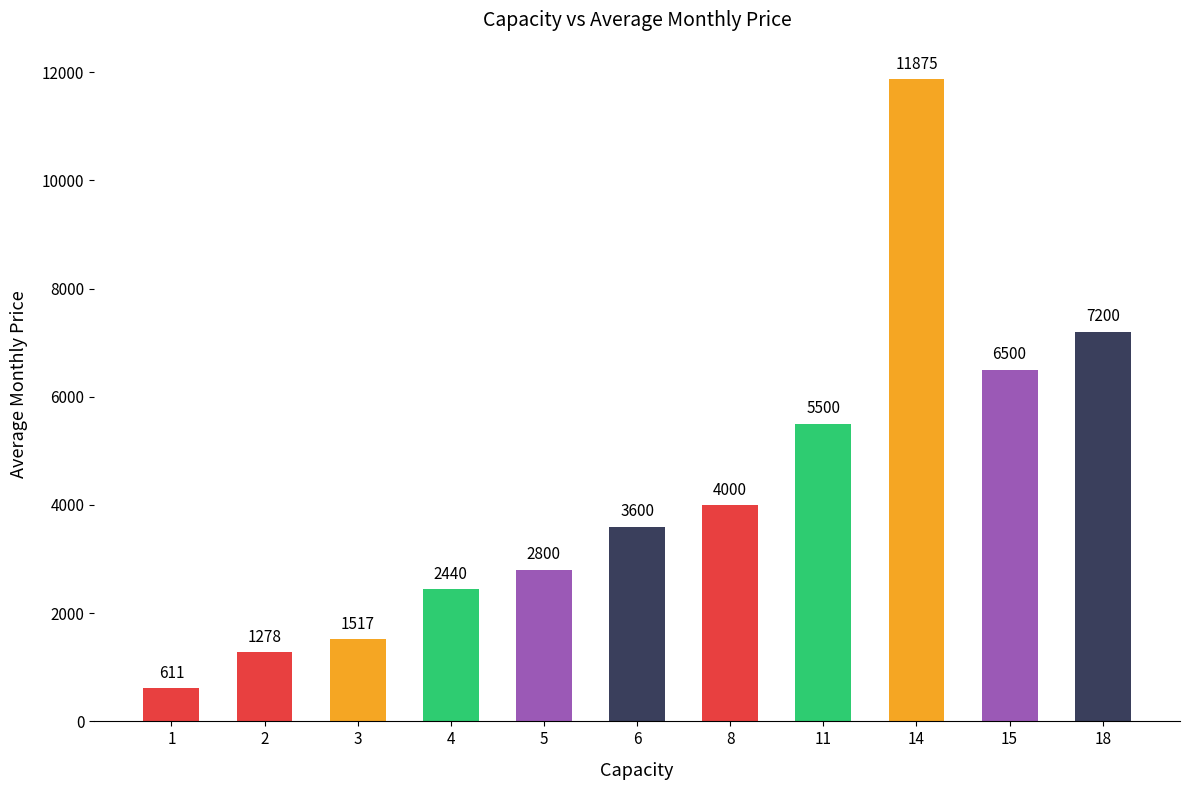

What is the ratio of the value at 6 to the value at 14?

0.3